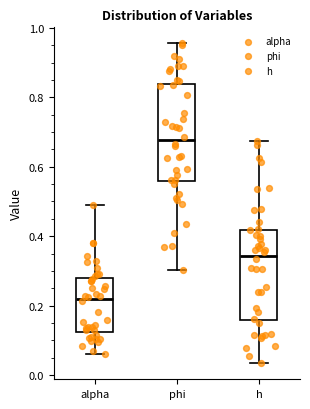

Reading left to right, transcribe this box plot: for each box, give where its median line is, the range the box spans, and where its two whiskers end, as read against the y-axis. The values are not printed on the chart, so give them approximately, as read against the axis.

alpha: median 0.22, box 0.12 to 0.28, whiskers 0.06 to 0.48
phi: median 0.68, box 0.56 to 0.84, whiskers 0.30 to 0.96
h: median 0.34, box 0.16 to 0.42, whiskers 0.04 to 0.68